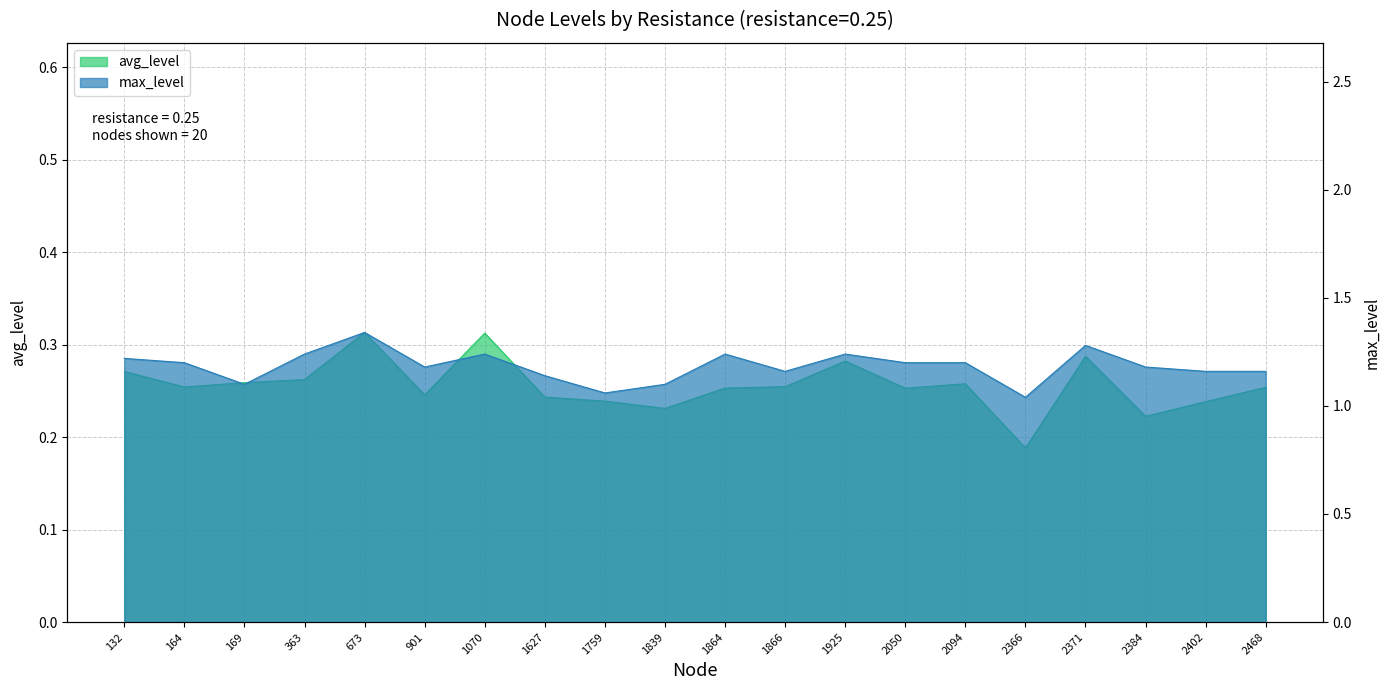

What is the sum of all avg_level values?

5.1